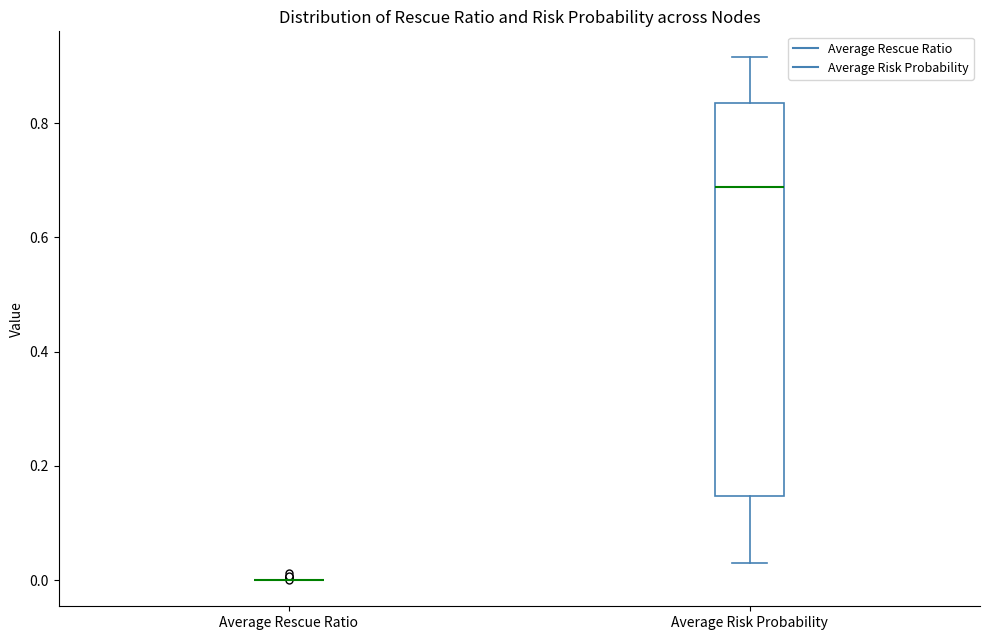

Where does the median line of the box for Average Risk Probability sit on the y-axis? The values are not printed on the chart, so give them approximately, as read against the axis.

0.68